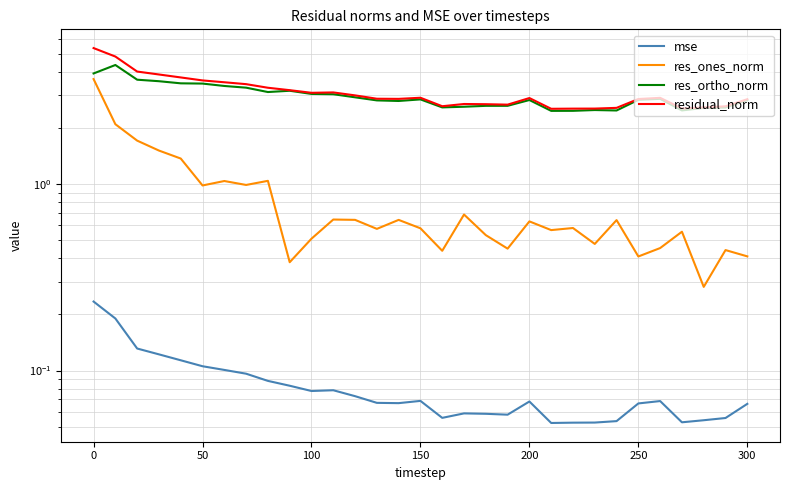

Which series has the largest total across all categories?

residual_norm